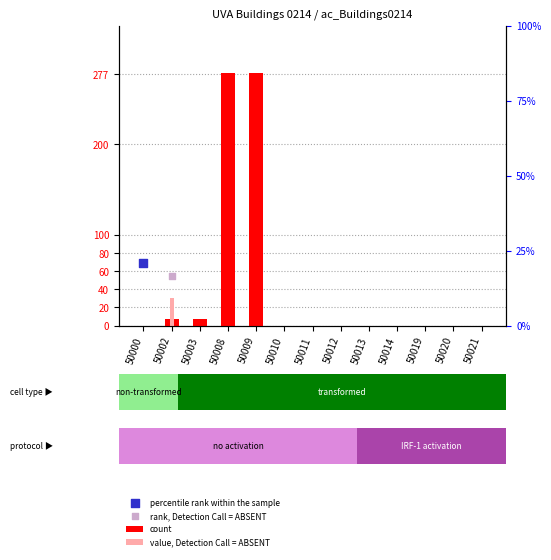

Which series has the largest Y range (max minus min)?

count